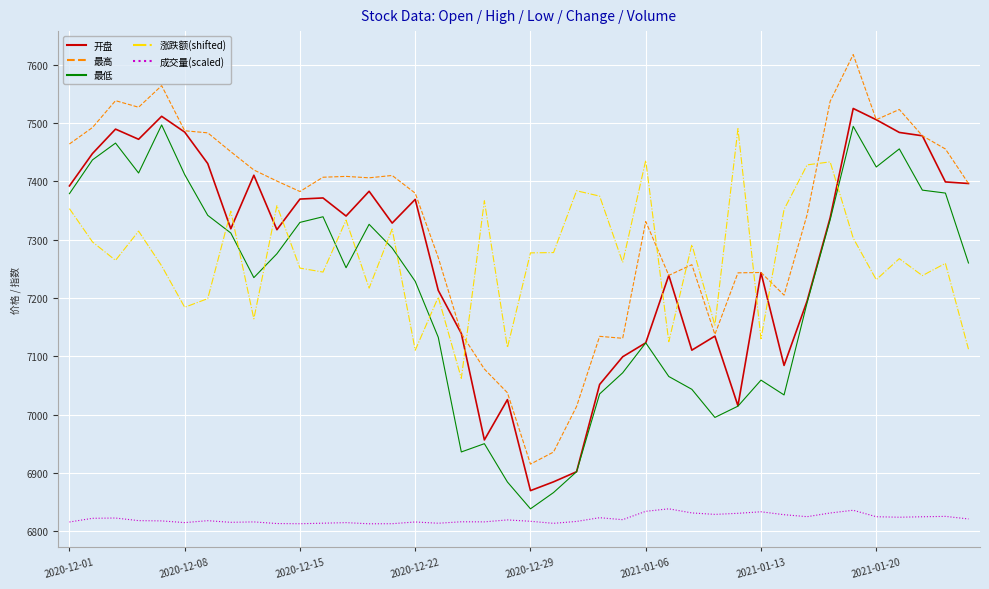

Which series has the largest total across all categories?

最高